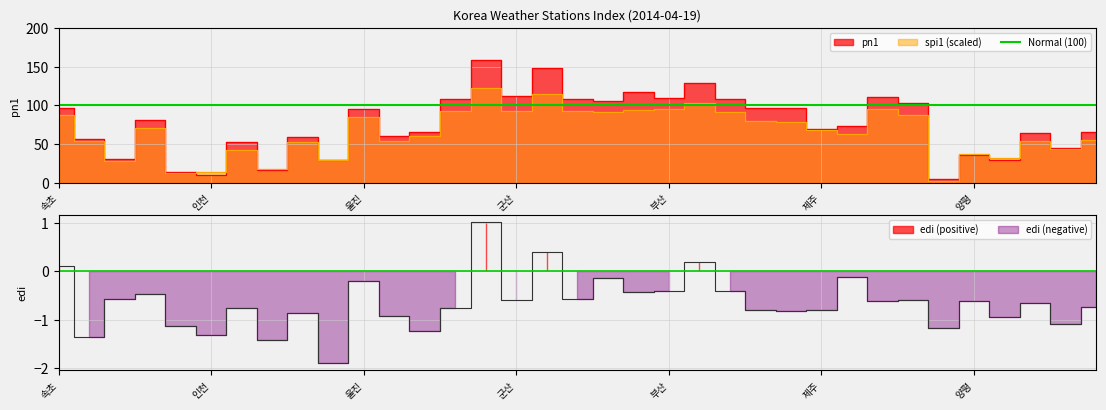

What is the smallest value displayed?

-1.9